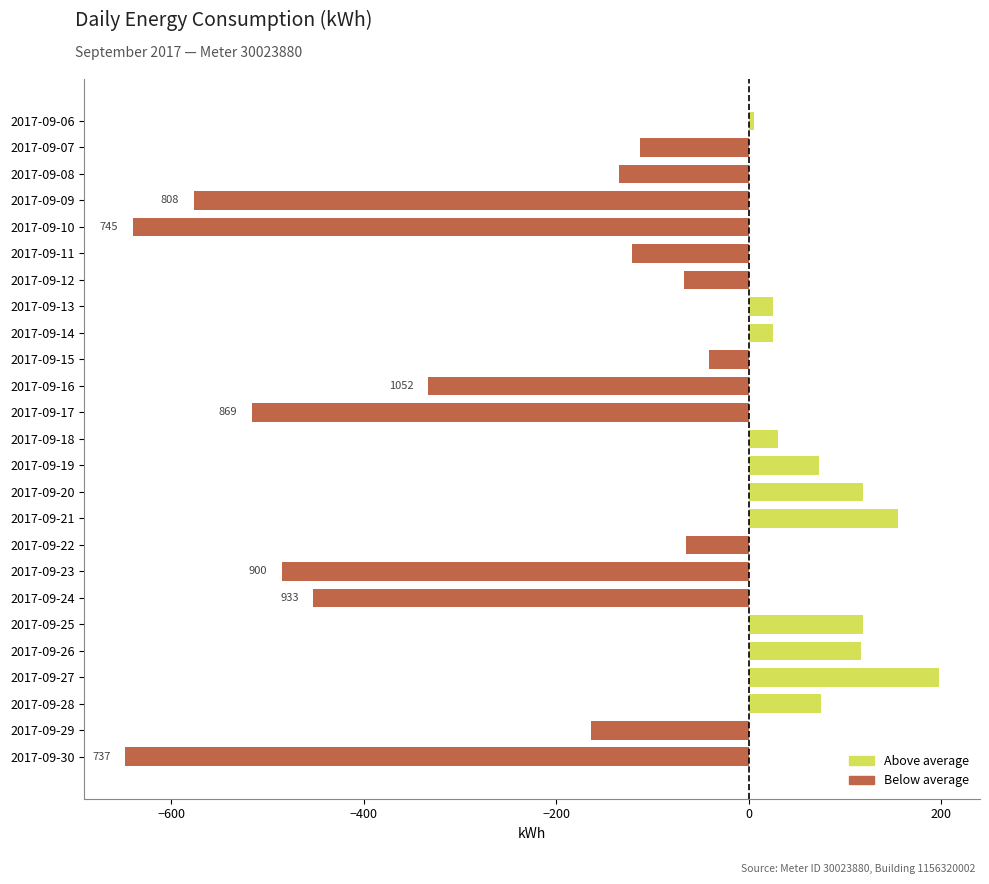

Is it true that the value at 2017-09-30 is -648.3?

True